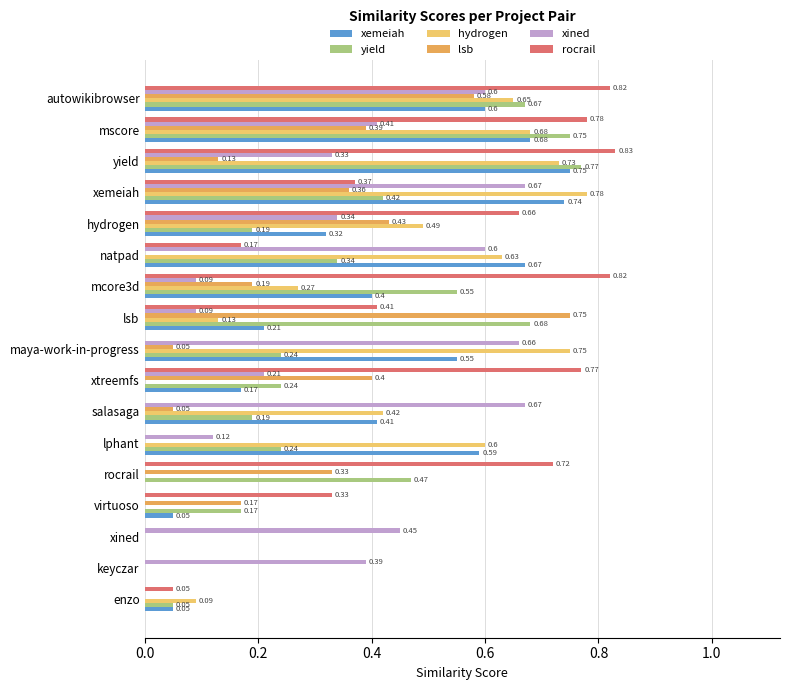

What is the average value of the xined series?

0.3